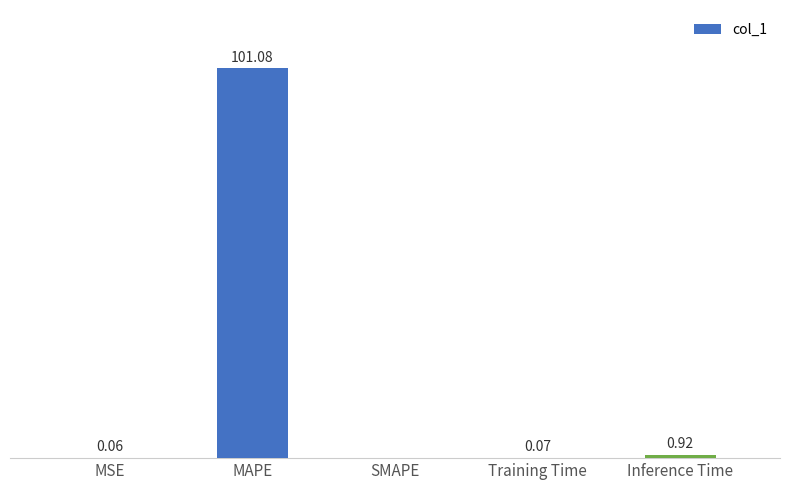

At which category does the chart reach its peak across all series?

MAPE